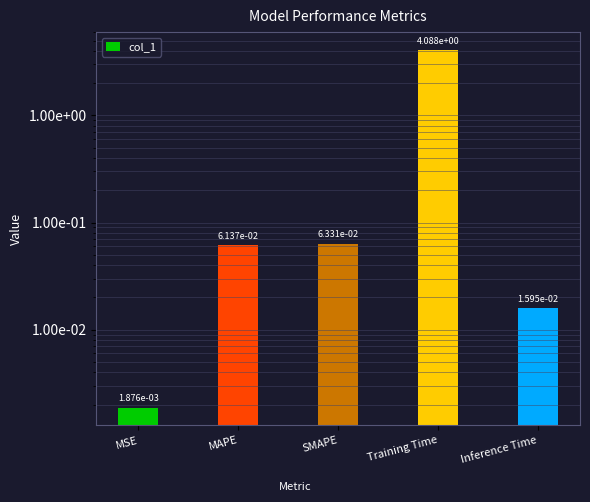

Rank the categories by value from lowest to highest.

MSE, Inference Time, MAPE, SMAPE, Training Time